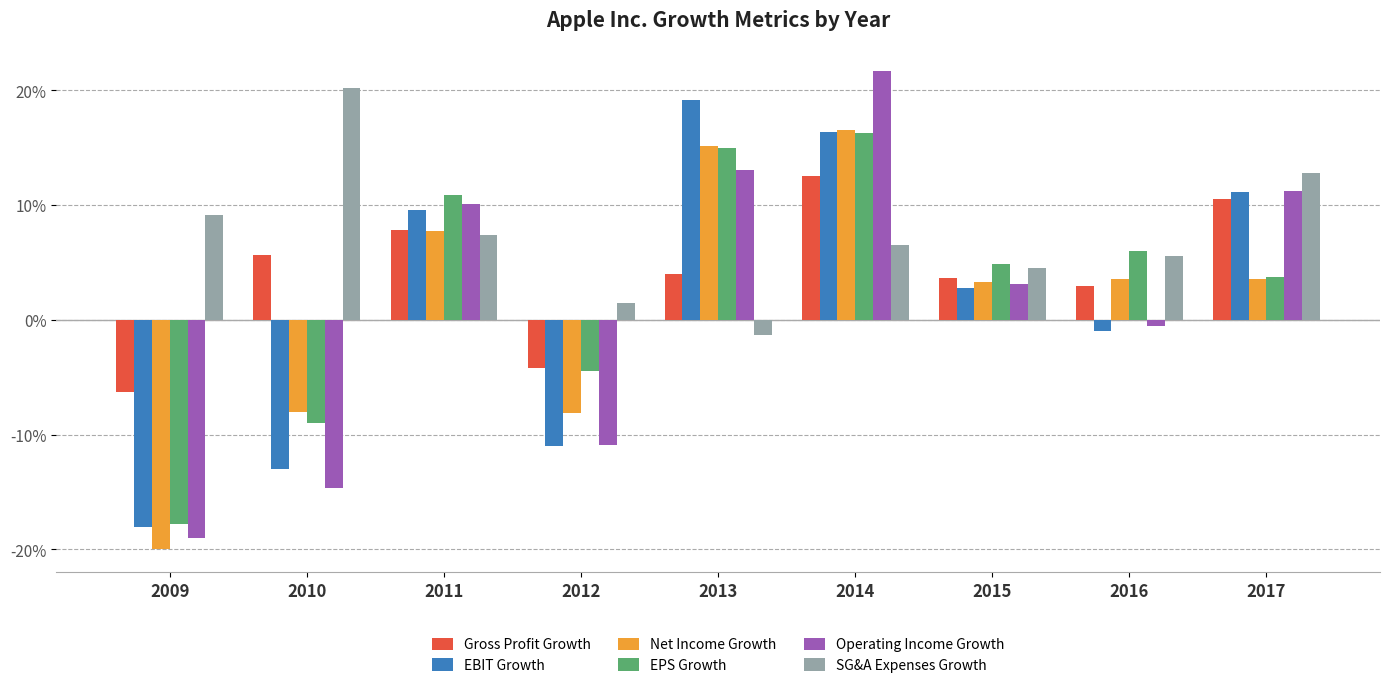

What is the average value of the SG&A Expenses Growth series?

7.4